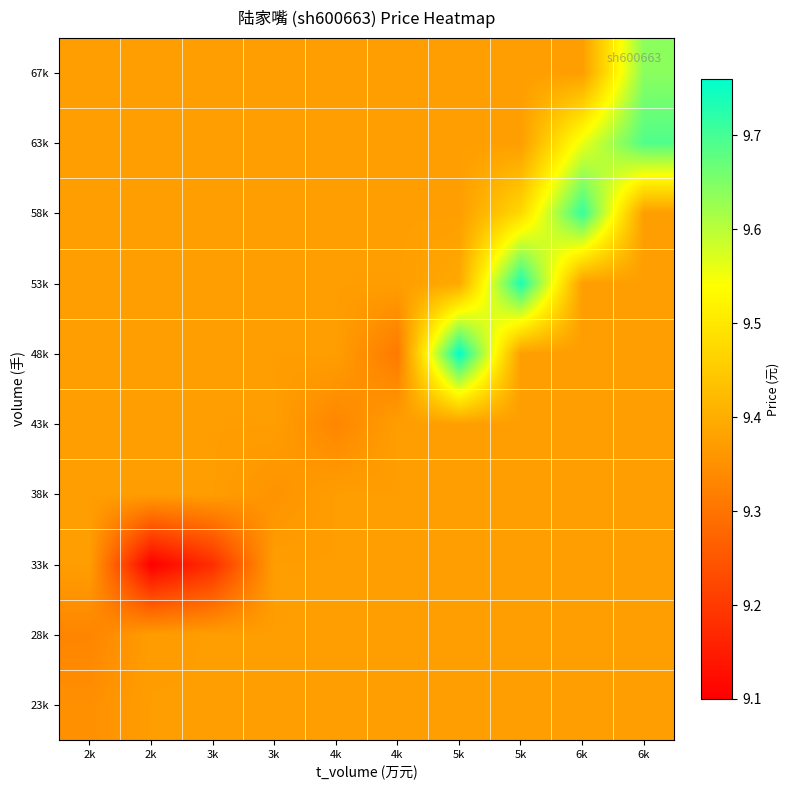

At which category is the sum across all series the highest?

6k